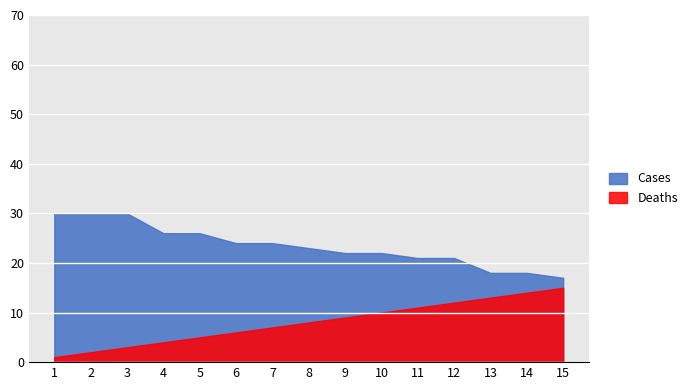

At how many categories does at least one series exceed 23?

7